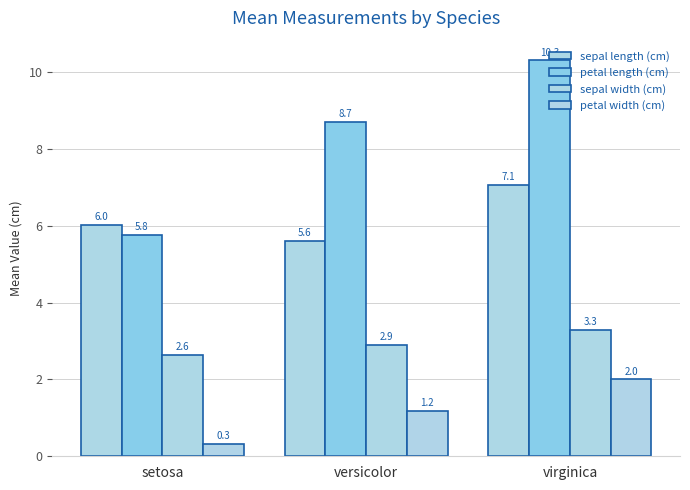

How many groups of bars are there?

3